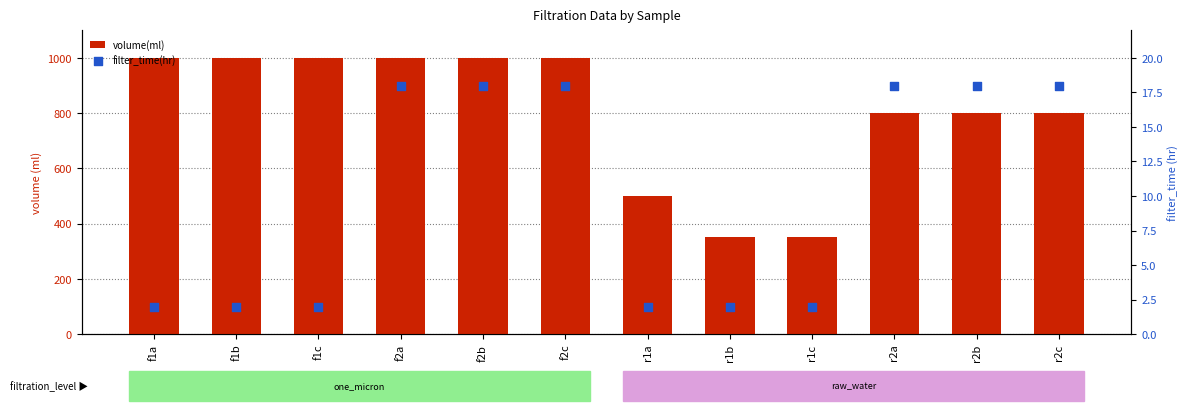

At how many categories does at least one series exceed 439?

10